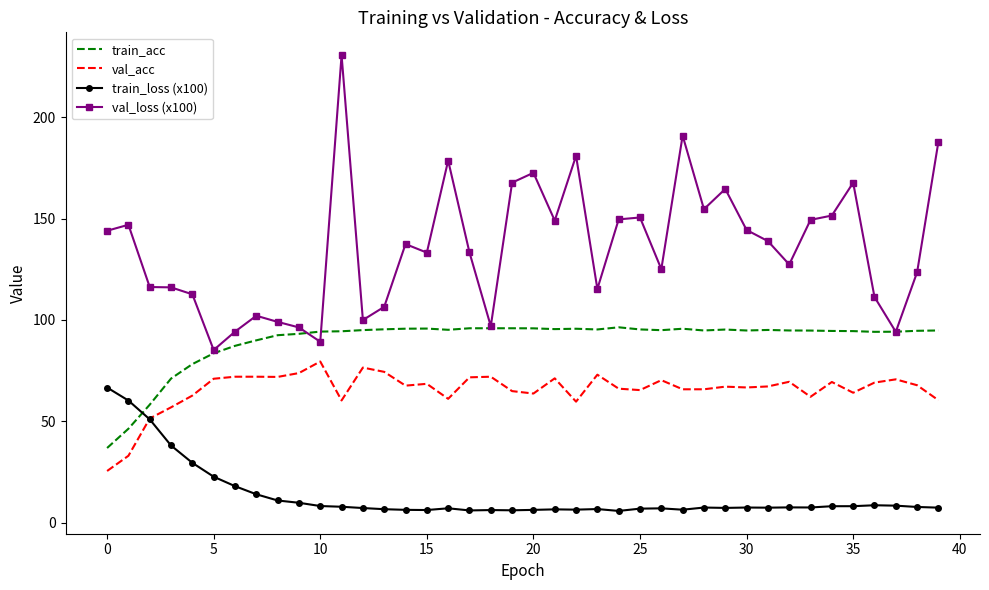

Which series has the largest total across all categories?

val_loss (x100)